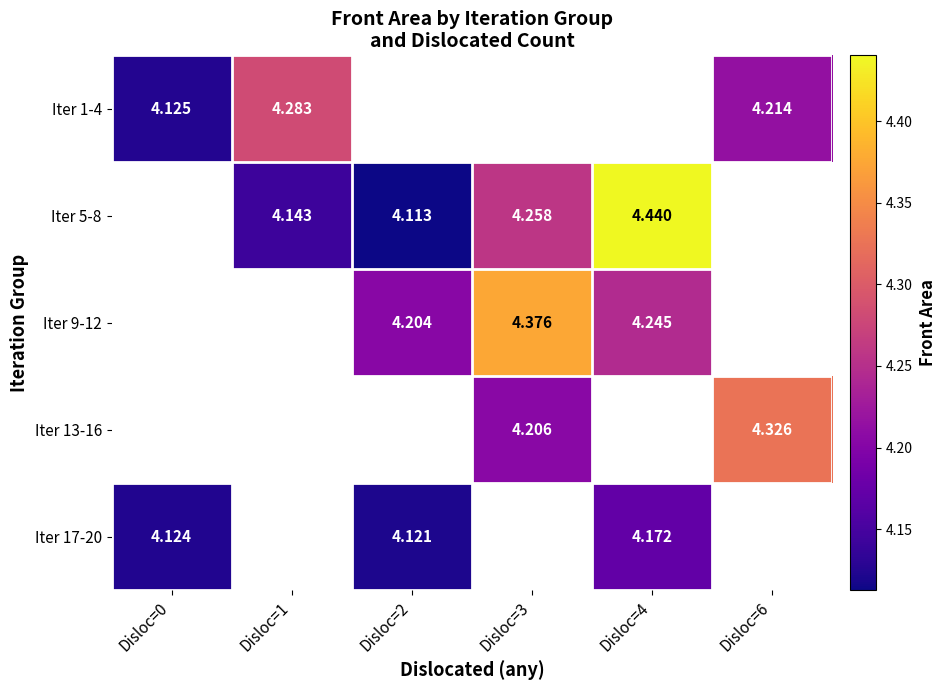

Is the value of Iter 17-20 at Disloc=4 greater than the value of Iter 5-8 at Disloc=3?

No